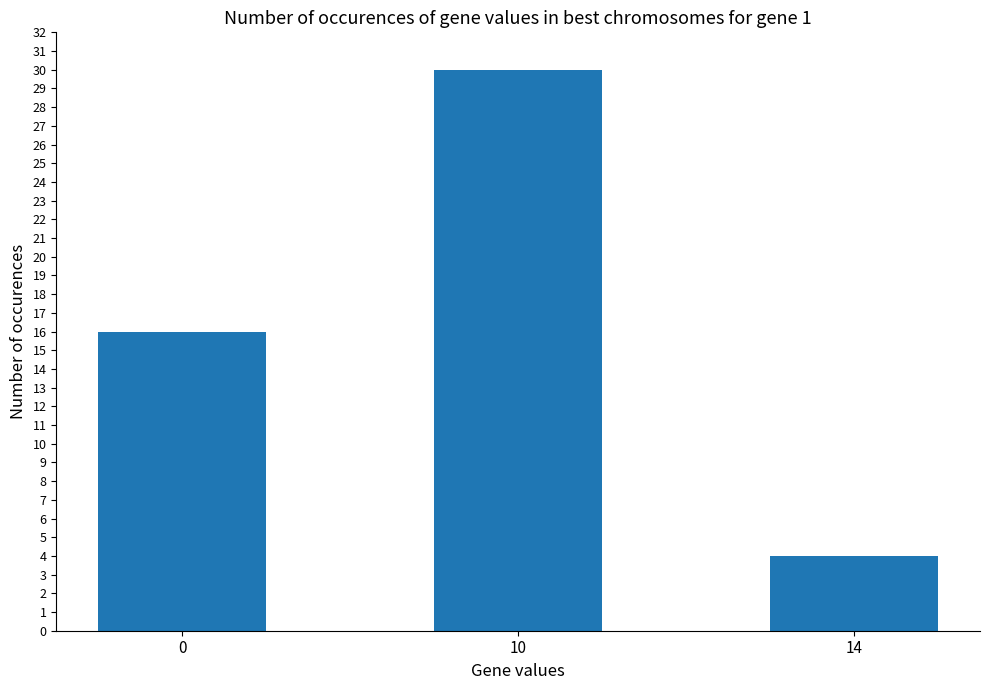

What is the difference between the maximum and minimum values?

26